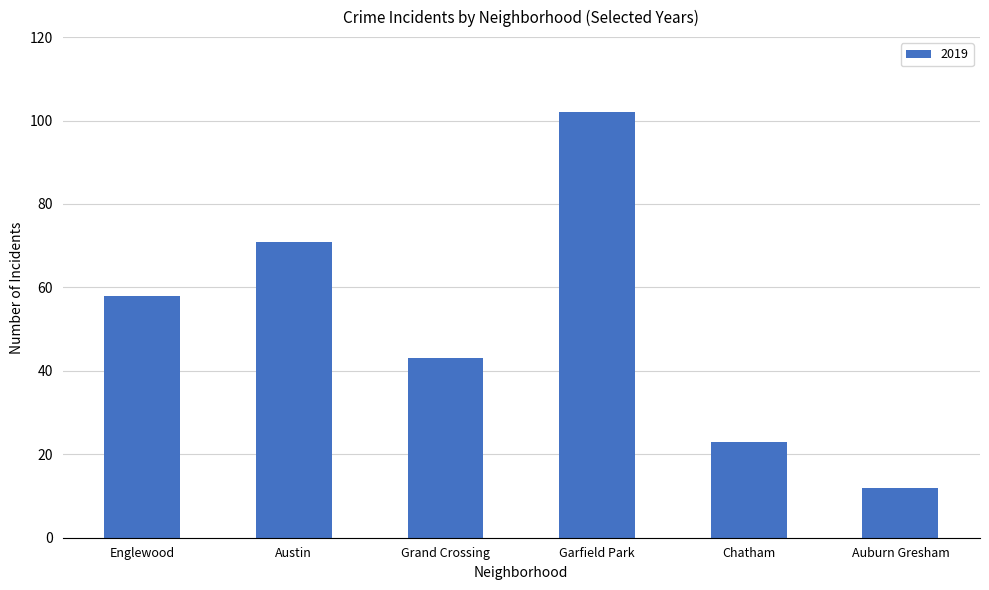

What is the approximate value at Garfield Park?

102